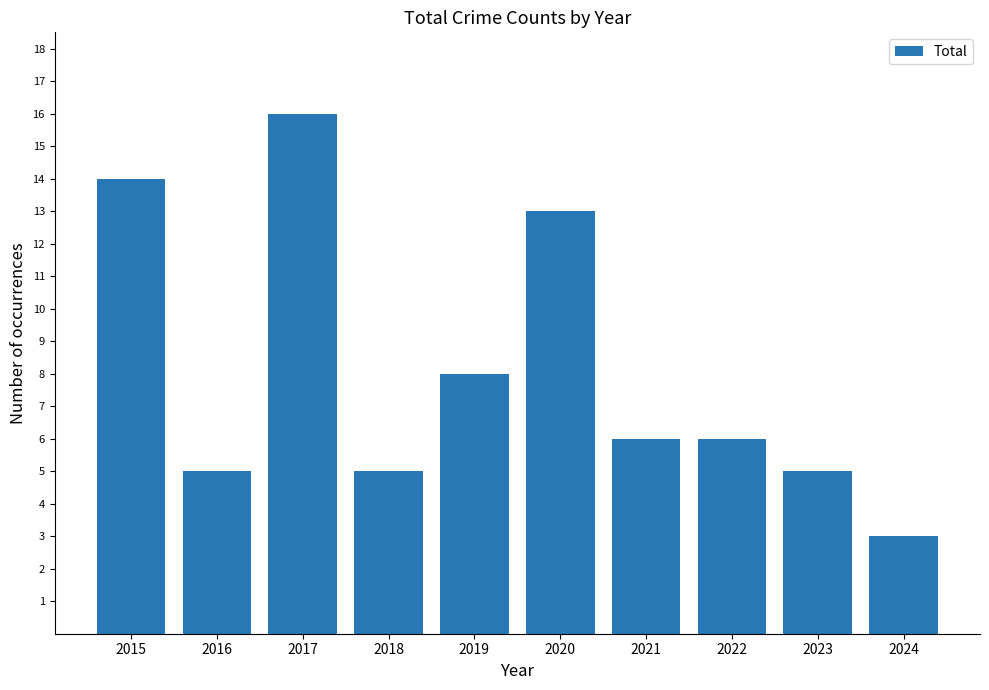

True or false: the data shows 6 at 2022.

True